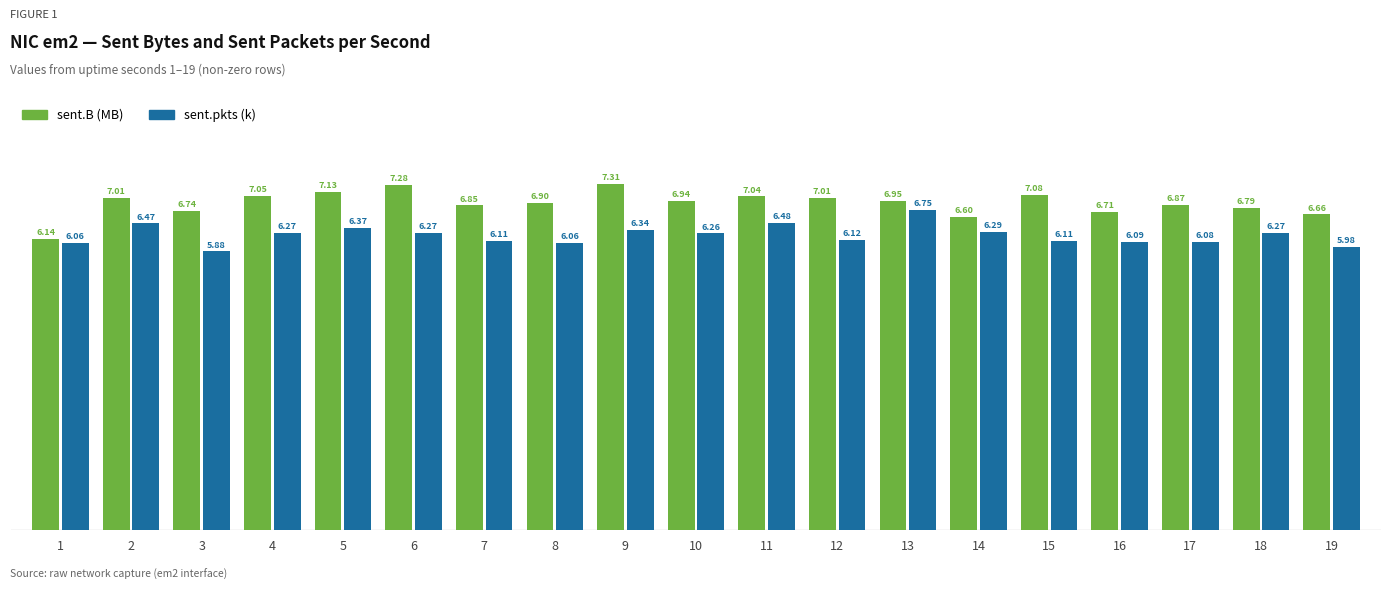

At 17, list the series in order from largest to smallest.

sent.B (MB), sent.pkts (k)